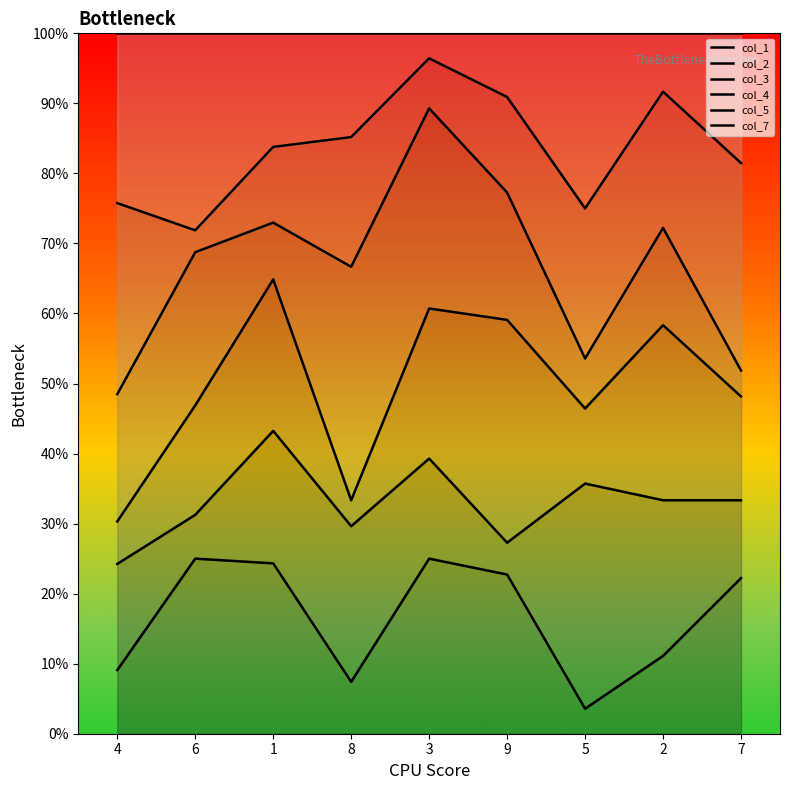

At which label does col_1 first exceed 22?

6